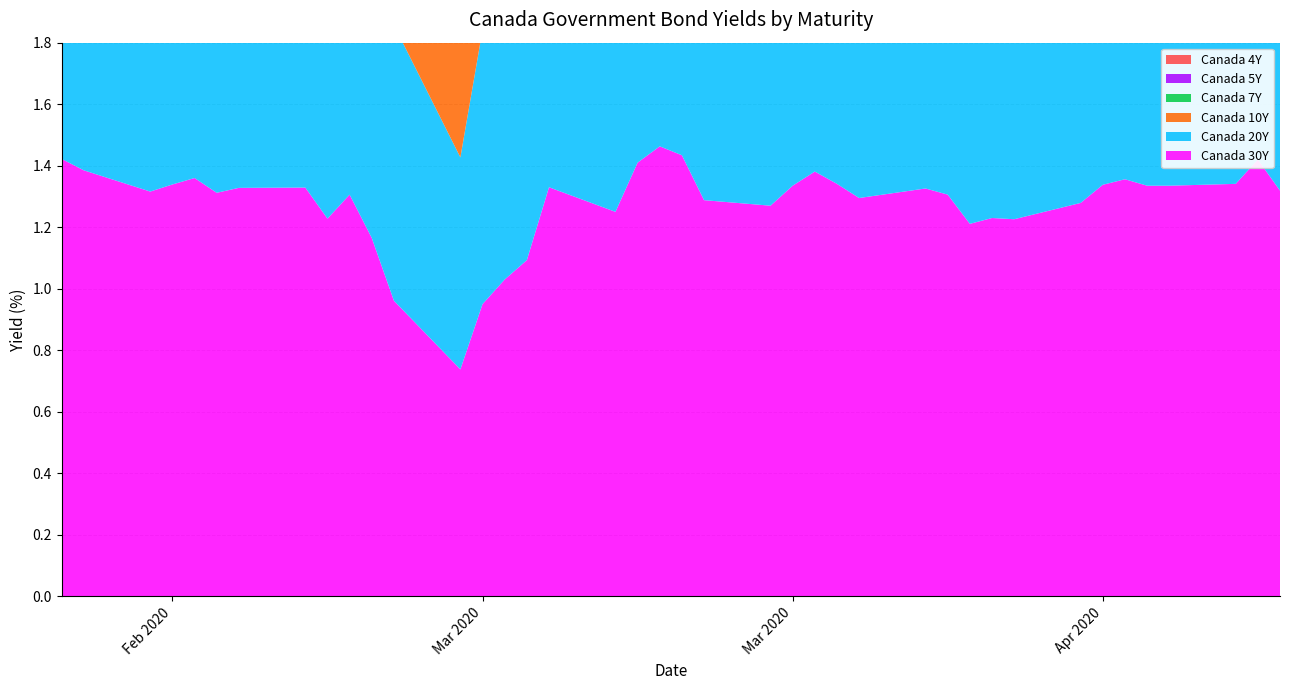

Reading right to left, what are all the values shown in this chart?

Canada 30Y: 2020-04-15=1.3	2020-04-14=1.4	2020-04-13=1.3	2020-04-10=1.3	2020-04-09=1.3	2020-04-08=1.4	2020-04-07=1.3	2020-04-06=1.3	2020-04-03=1.2	2020-04-02=1.2	2020-04-01=1.2	2020-03-31=1.3	2020-03-30=1.3	2020-03-27=1.3	2020-03-26=1.3	2020-03-25=1.4	2020-03-24=1.3	2020-03-23=1.3	2020-03-20=1.3	2020-03-19=1.4	2020-03-18=1.5	2020-03-17=1.4	2020-03-16=1.2	2020-03-13=1.3	2020-03-12=1.1	2020-03-11=1.0	2020-03-10=0.9	2020-03-09=0.7	2020-03-06=1.0	2020-03-05=1.2	2020-03-04=1.3	2020-03-03=1.2	2020-03-02=1.3	2020-02-28=1.3	2020-02-27=1.3	2020-02-26=1.4	2020-02-25=1.3	2020-02-24=1.3	2020-02-21=1.4	2020-02-20=1.4
Canada 20Y: 2020-04-15=1.1	2020-04-14=1.2	2020-04-13=1.2	2020-04-10=1.2	2020-04-09=1.2	2020-04-08=1.2	2020-04-07=1.2	2020-04-06=1.1	2020-04-03=1.1	2020-04-02=1.1	2020-04-01=1.0	2020-03-31=1.1	2020-03-30=1.2	2020-03-27=1.1	2020-03-26=1.2	2020-03-25=1.2	2020-03-24=1.2	2020-03-23=1.1	2020-03-20=1.1	2020-03-19=1.3	2020-03-18=1.3	2020-03-17=1.2	2020-03-16=1.1	2020-03-13=1.1	2020-03-12=0.9	2020-03-11=0.9	2020-03-10=0.9	2020-03-09=0.7	2020-03-06=0.9	2020-03-05=1.1	2020-03-04=1.2	2020-03-03=1.2	2020-03-02=1.3	2020-02-28=1.3	2020-02-27=1.3	2020-02-26=1.3	2020-02-25=1.3	2020-02-24=1.3	2020-02-21=1.4	2020-02-20=1.4
Canada 10Y: 2020-04-15=0.6	2020-04-14=0.8	2020-04-13=0.8	2020-04-10=0.8	2020-04-09=0.8	2020-04-08=0.8	2020-04-07=0.8	2020-04-06=0.8	2020-04-03=0.7	2020-04-02=0.6	2020-04-01=0.6	2020-03-31=0.7	2020-03-30=0.8	2020-03-27=0.7	2020-03-26=0.8	2020-03-25=0.9	2020-03-24=0.9	2020-03-23=0.8	2020-03-20=0.9	2020-03-19=1.0	2020-03-18=1.0	2020-03-17=1.0	2020-03-16=0.8	2020-03-13=0.8	2020-03-12=0.6	2020-03-11=0.7	2020-03-10=0.7	2020-03-09=0.5	2020-03-06=0.7	2020-03-05=0.8	2020-03-04=1.0	2020-03-03=1.0	2020-03-02=1.1	2020-02-28=1.1	2020-02-27=1.1	2020-02-26=1.2	2020-02-25=1.2	2020-02-24=1.2	2020-02-21=1.3	2020-02-20=1.3
Canada 7Y: 2020-04-15=0.5	2020-04-14=0.6	2020-04-13=0.6	2020-04-10=0.6	2020-04-09=0.6	2020-04-08=0.7	2020-04-07=0.7	2020-04-06=0.7	2020-04-03=0.6	2020-04-02=0.6	2020-04-01=0.6	2020-03-31=0.6	2020-03-30=0.7	2020-03-27=0.7	2020-03-26=0.8	2020-03-25=0.8	2020-03-24=0.8	2020-03-23=0.8	2020-03-20=0.8	2020-03-19=0.9	2020-03-18=1.0	2020-03-17=0.9	2020-03-16=0.7	2020-03-13=0.7	2020-03-12=0.5	2020-03-11=0.6	2020-03-10=0.6	2020-03-09=0.5	2020-03-06=0.7	2020-03-05=0.8	2020-03-04=0.9	2020-03-03=0.9	2020-03-02=1.1	2020-02-28=1.1	2020-02-27=1.1	2020-02-26=1.2	2020-02-25=1.2	2020-02-24=1.2	2020-02-21=1.3	2020-02-20=1.3
Canada 5Y: 2020-04-15=0.5	2020-04-14=0.5	2020-04-13=0.6	2020-04-10=0.6	2020-04-09=0.6	2020-04-08=0.7	2020-04-07=0.7	2020-04-06=0.6	2020-04-03=0.6	2020-04-02=0.6	2020-04-01=0.5	2020-03-31=0.6	2020-03-30=0.6	2020-03-27=0.6	2020-03-26=0.8	2020-03-25=0.8	2020-03-24=0.8	2020-03-23=0.7	2020-03-20=0.7	2020-03-19=0.9	2020-03-18=0.9	2020-03-17=0.8	2020-03-16=0.6	2020-03-13=0.7	2020-03-12=0.5	2020-03-11=0.6	2020-03-10=0.6	2020-03-09=0.5	2020-03-06=0.7	2020-03-05=0.7	2020-03-04=0.9	2020-03-03=0.9	2020-03-02=1.1	2020-02-28=1.1	2020-02-27=1.1	2020-02-26=1.2	2020-02-25=1.2	2020-02-24=1.2	2020-02-21=1.3	2020-02-20=1.3
Canada 4Y: 2020-04-15=0.4	2020-04-14=0.5	2020-04-13=0.5	2020-04-10=0.6	2020-04-09=0.6	2020-04-08=0.6	2020-04-07=0.6	2020-04-06=0.6	2020-04-03=0.6	2020-04-02=0.6	2020-04-01=0.5	2020-03-31=0.6	2020-03-30=0.6	2020-03-27=0.6	2020-03-26=0.7	2020-03-25=0.8	2020-03-24=0.7	2020-03-23=0.7	2020-03-20=0.7	2020-03-19=0.8	2020-03-18=0.8	2020-03-17=0.8	2020-03-16=0.6	2020-03-13=0.6	2020-03-12=0.5	2020-03-11=0.5	2020-03-10=0.6	2020-03-09=0.5	2020-03-06=0.7	2020-03-05=0.8	2020-03-04=0.9	2020-03-03=0.9	2020-03-02=1.1	2020-02-28=1.1	2020-02-27=1.2	2020-02-26=1.3	2020-02-25=1.3	2020-02-24=1.3	2020-02-21=1.4	2020-02-20=1.4